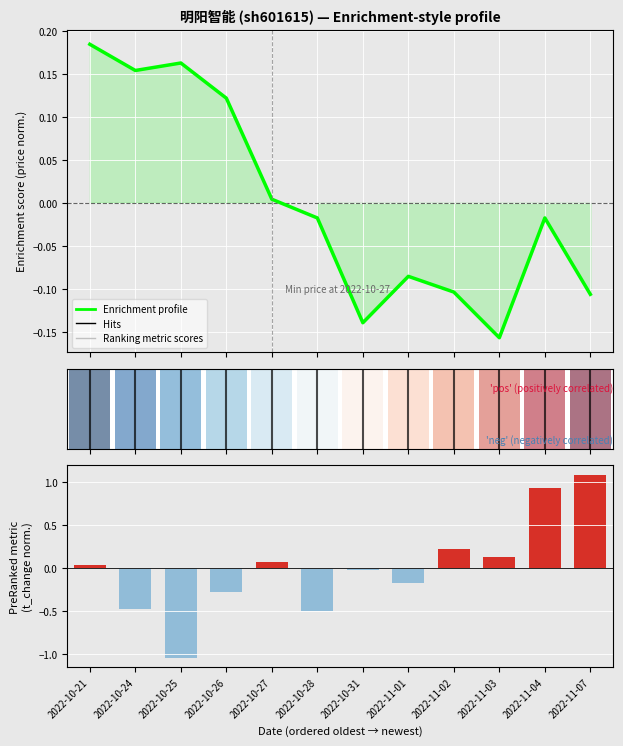

Which series has the widest spread of values?

volume